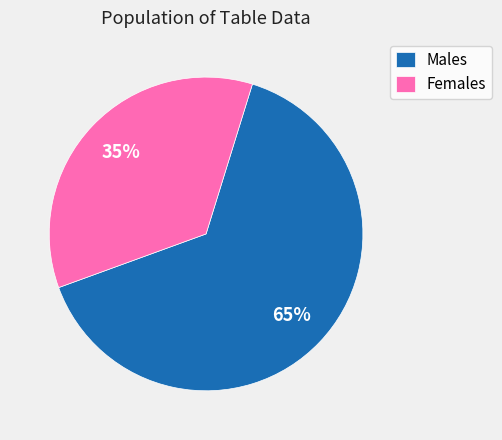

How many segments does this pie chart have?

2